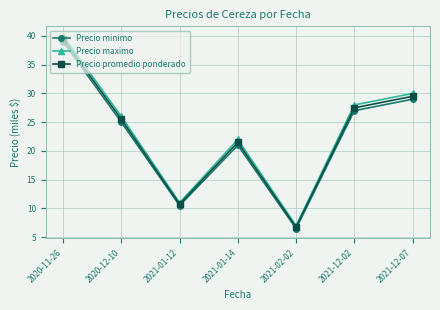

At which label is Precio promedio ponderado closest to 23?

2021-01-14